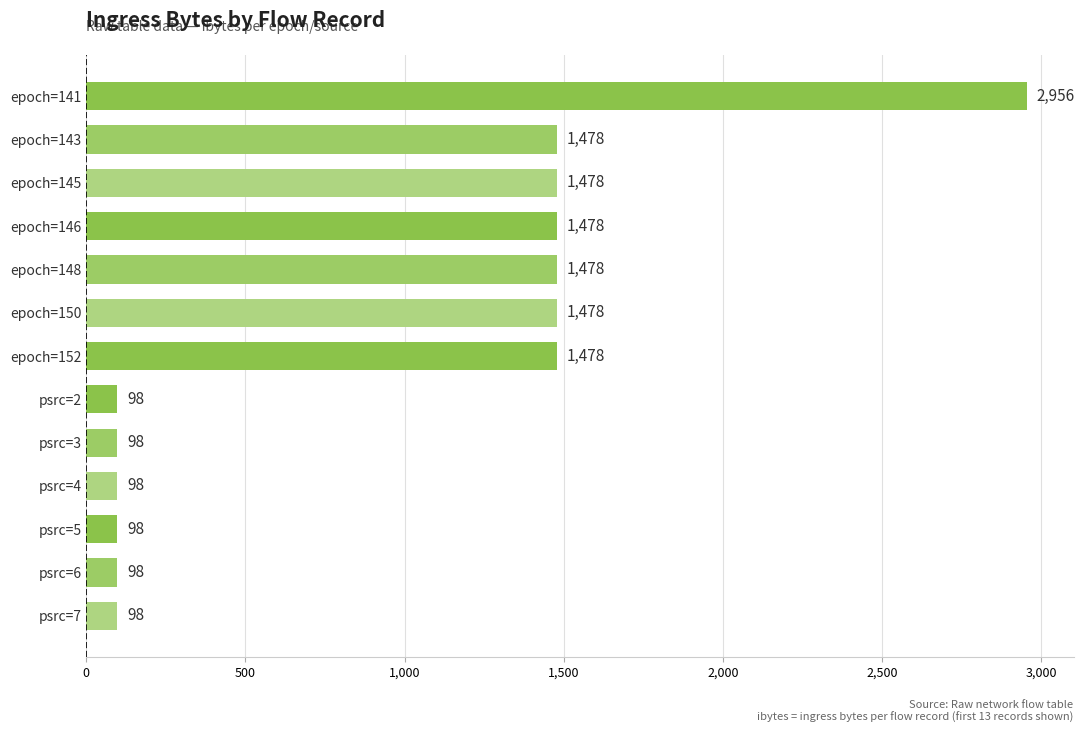

True or false: the data shows 2956 at epoch=141.

True